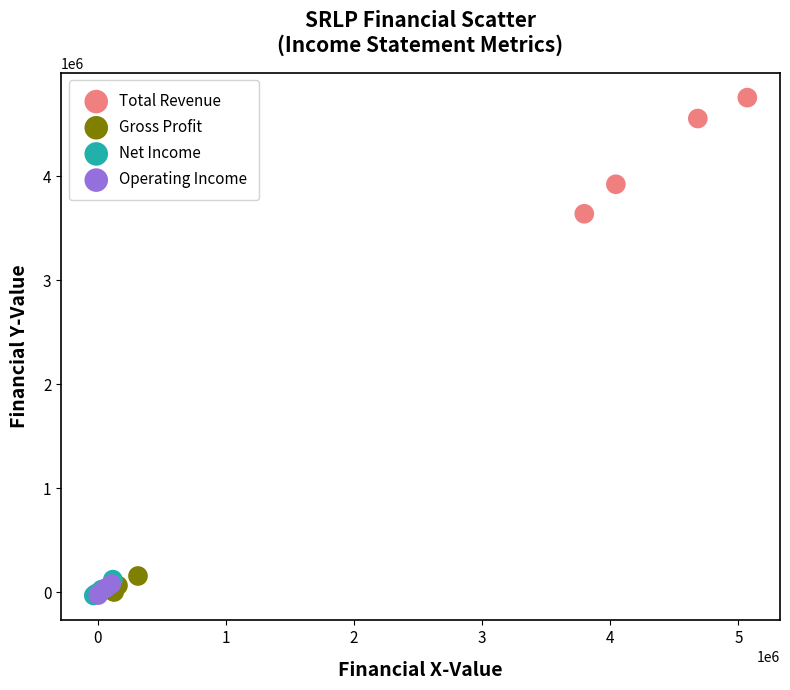

Which series has the widest spread of Y values?

Total Revenue